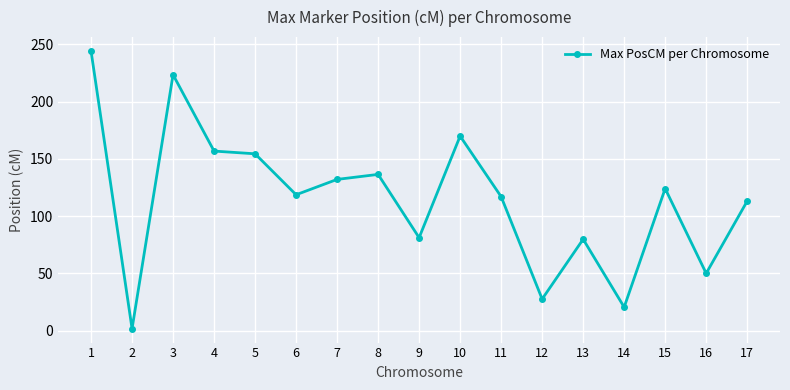

At which category does the data reach its first local valley?

2